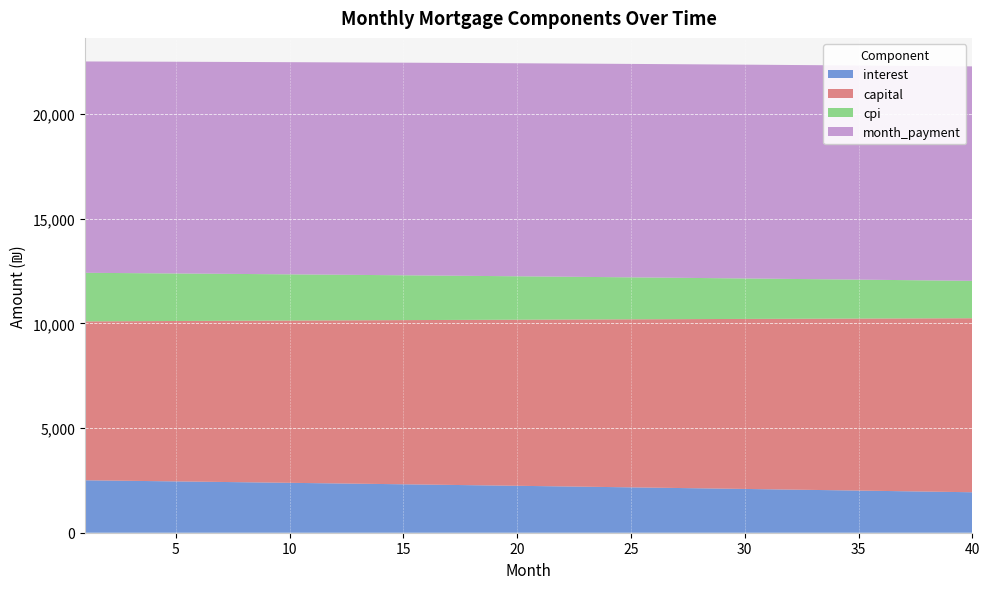

Reading left to right, what are all the values shown in this chart?

interest: 2505.8	2492.7	2479.4	2466.1	2452.7	2439.2	2425.6	2412.0	2398.3	2384.5	2370.6	2356.7	2342.6	2328.5	2314.4	2300.1	2285.8	2271.3	2256.8	2242.3	2227.6	2212.9	2198.1	2183.2	2168.2	2153.1	2138.0	2122.7	2107.4	2092.0	2076.6	2060.1	2045.3	2029.6	2013.8	1997.9	1981.9	1965.9	1949.7	1933.5
capital: 7593.4	7611.1	7628.9	7646.7	7664.6	7682.4	7700.4	7718.3	7736.3	7754.4	7772.5	7790.6	7808.8	7827.0	7845.3	7863.6	7881.9	7900.3	7918.8	7937.2	7955.8	7974.3	7992.9	8011.6	8030.3	8049.0	8067.8	8086.6	8105.5	8124.4	8143.4	8162.4	8181.4	8200.5	8219.6	8238.8	8258.0	8277.3	8296.6	8316.0
cpi: 2321.1	2308.7	2296.3	2283.8	2271.3	2258.6	2245.9	2233.2	2220.3	2207.4	2194.4	2181.4	2168.2	2155.0	2141.8	2128.4	2115.0	2101.5	2087.9	2074.3	2060.5	2046.7	2032.9	2018.9	2004.9	1990.8	1976.6	1962.3	1948.0	1933.6	1919.1	1904.5	1889.9	1875.2	1860.4	1845.5	1830.5	1815.5	1800.4	1785.2
month_payment: 10099.3	10103.8	10108.3	10112.8	10117.2	10121.6	10126.0	10130.3	10134.6	10138.9	10143.1	10147.3	10151.4	10155.6	10159.6	10163.7	10167.7	10171.7	10175.6	10179.5	10183.4	10187.2	10191.0	10194.7	10198.5	10202.1	10205.8	10209.4	10212.9	10216.4	10219.9	10223.4	10226.8	10230.1	10233.4	10236.7	10240.0	10243.2	10246.3	10249.4